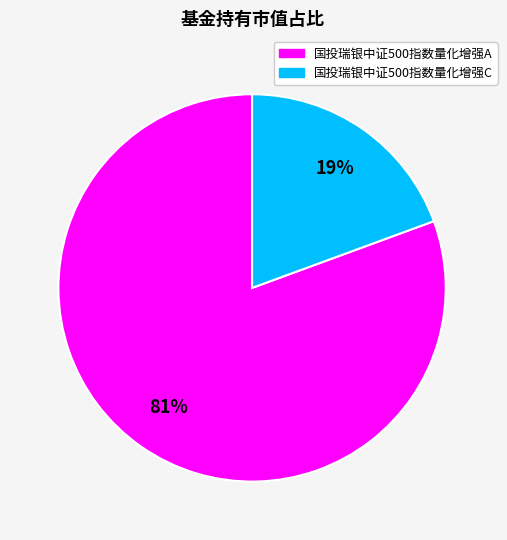

Combined, do 国投瑞银中证500指数量化增强C and 国投瑞银中证500指数量化增强A account for over 50%?

Yes